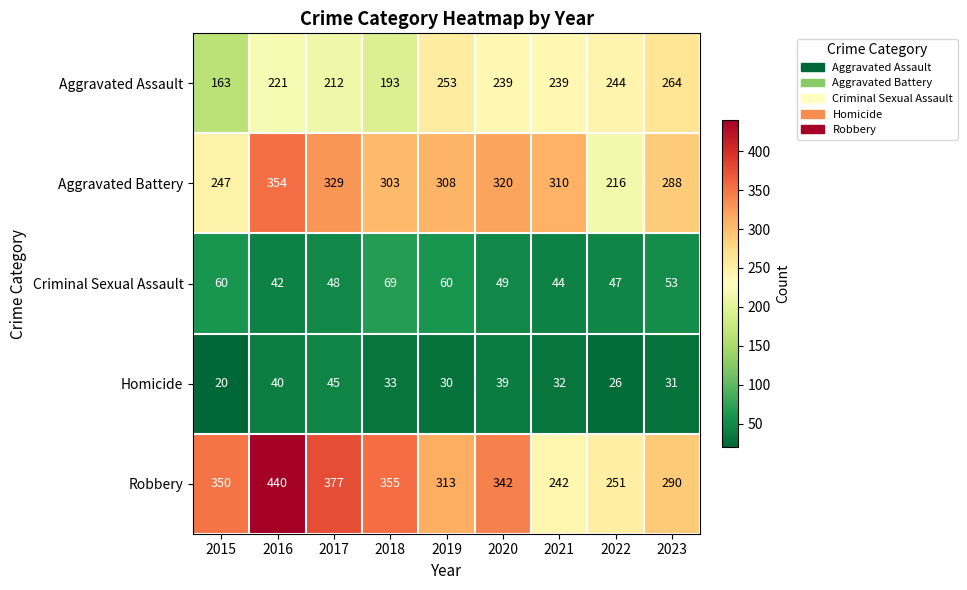

True or false: Criminal Sexual Assault has a value of 44 at 2021.

True